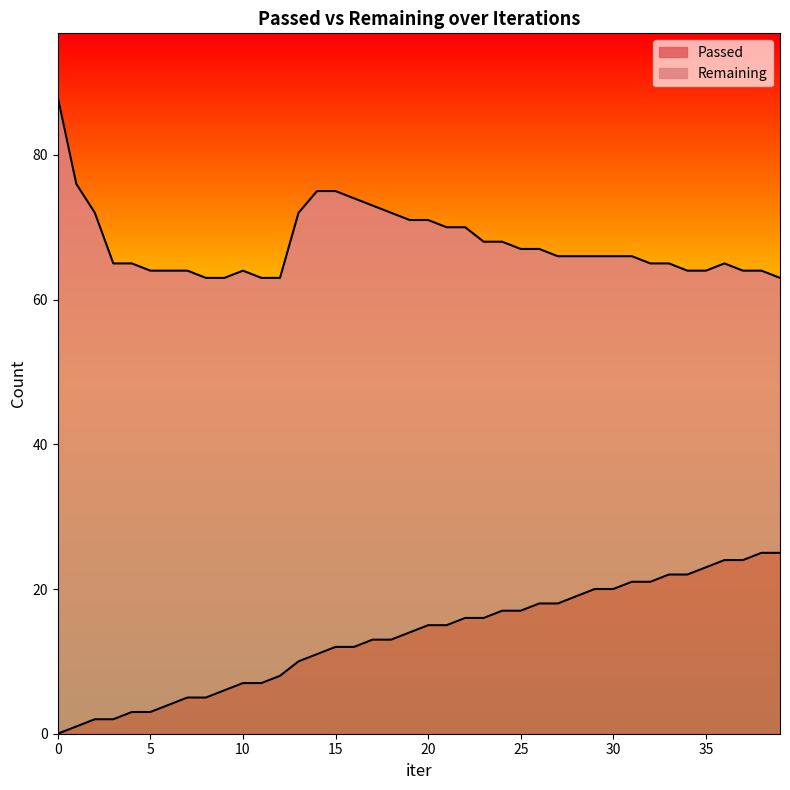

Rank the categories by value from lowest to highest.

0, 1, 2, 3, 4, 5, 6, 7, 8, 9, 10, 11, 12, 13, 14, 15, 16, 17, 18, 19, 20, 21, 22, 23, 24, 25, 26, 27, 28, 29, 30, 31, 32, 33, 34, 35, 36, 37, 38, 39